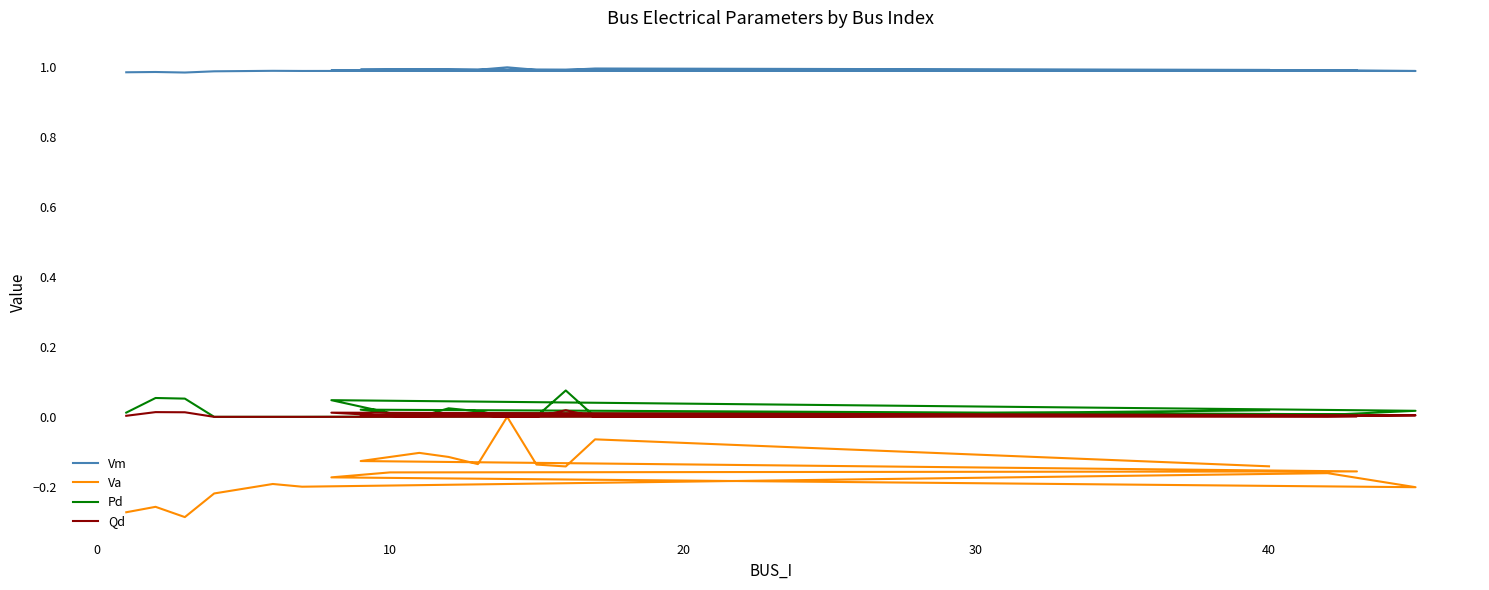

How many interior local valleys does the Pd series have?

4